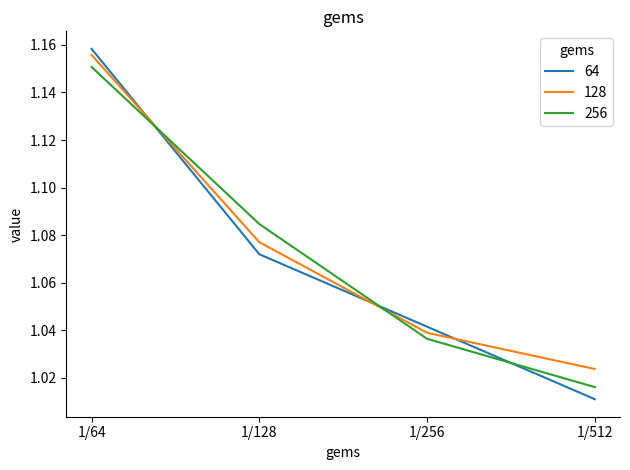

How many lines are shown in the chart?

3